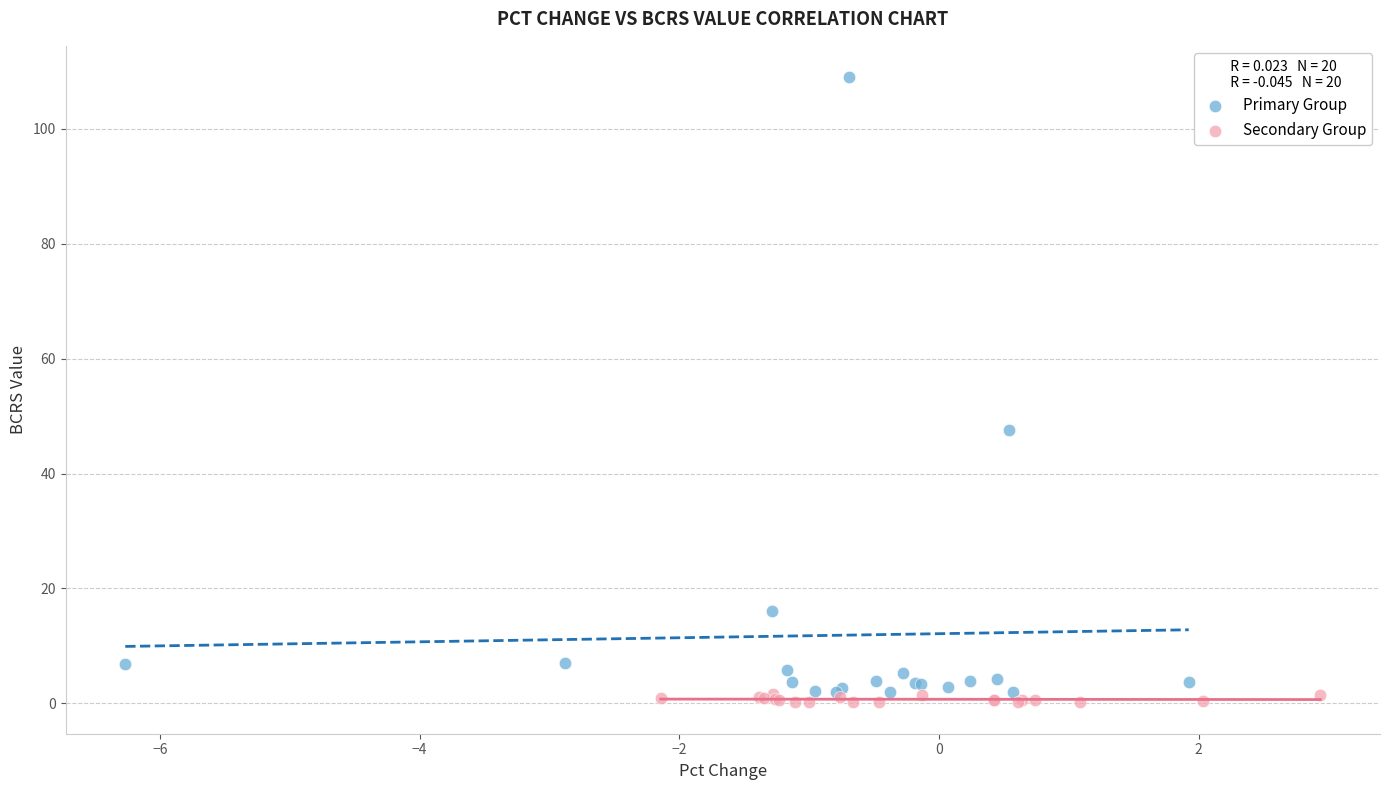

Which series contains the highest Y value?

Primary Group